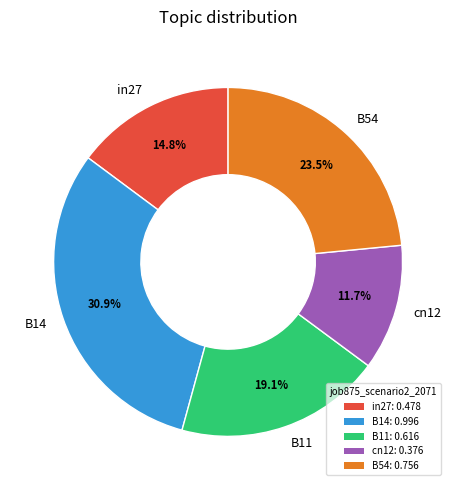

Is it true that B14 is 41% of the pie?

False